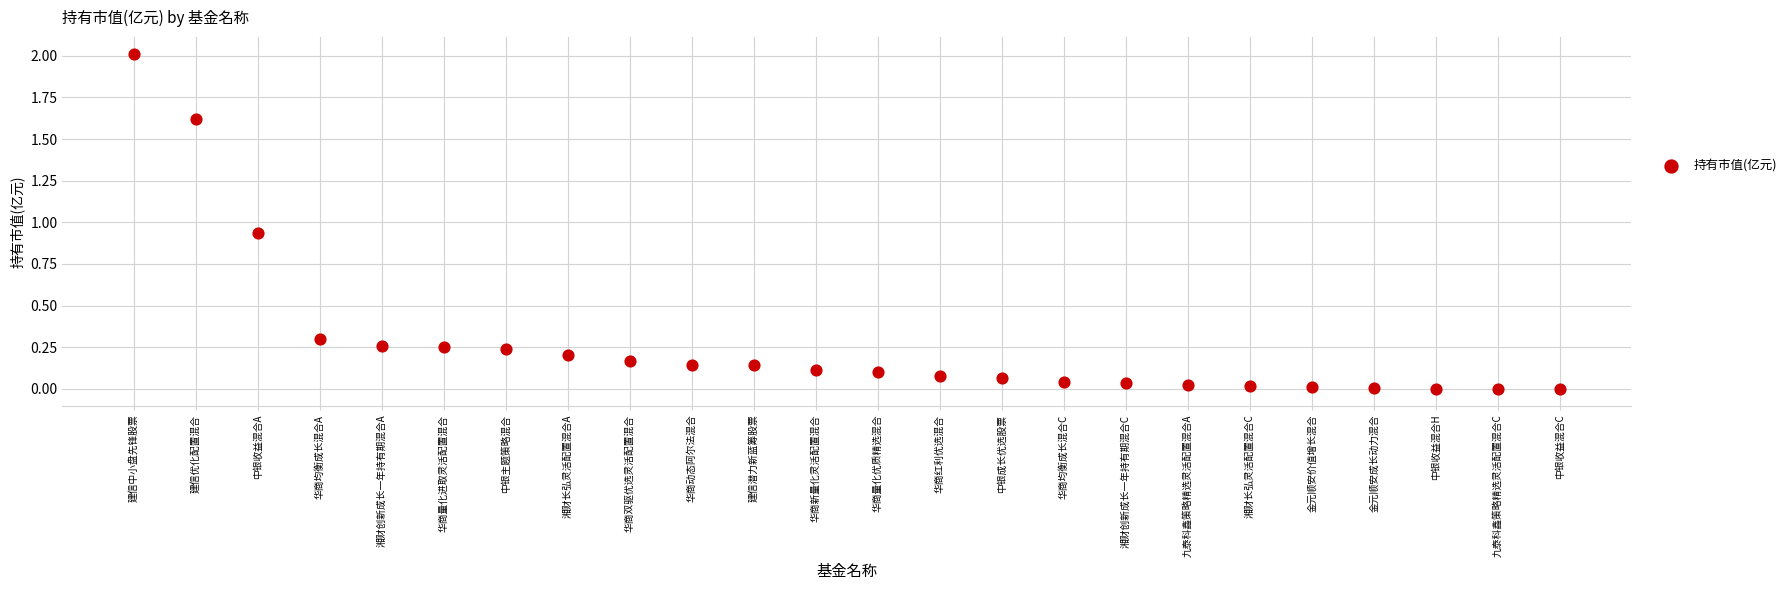

What is the range of Y values (max minus min)?

2.0